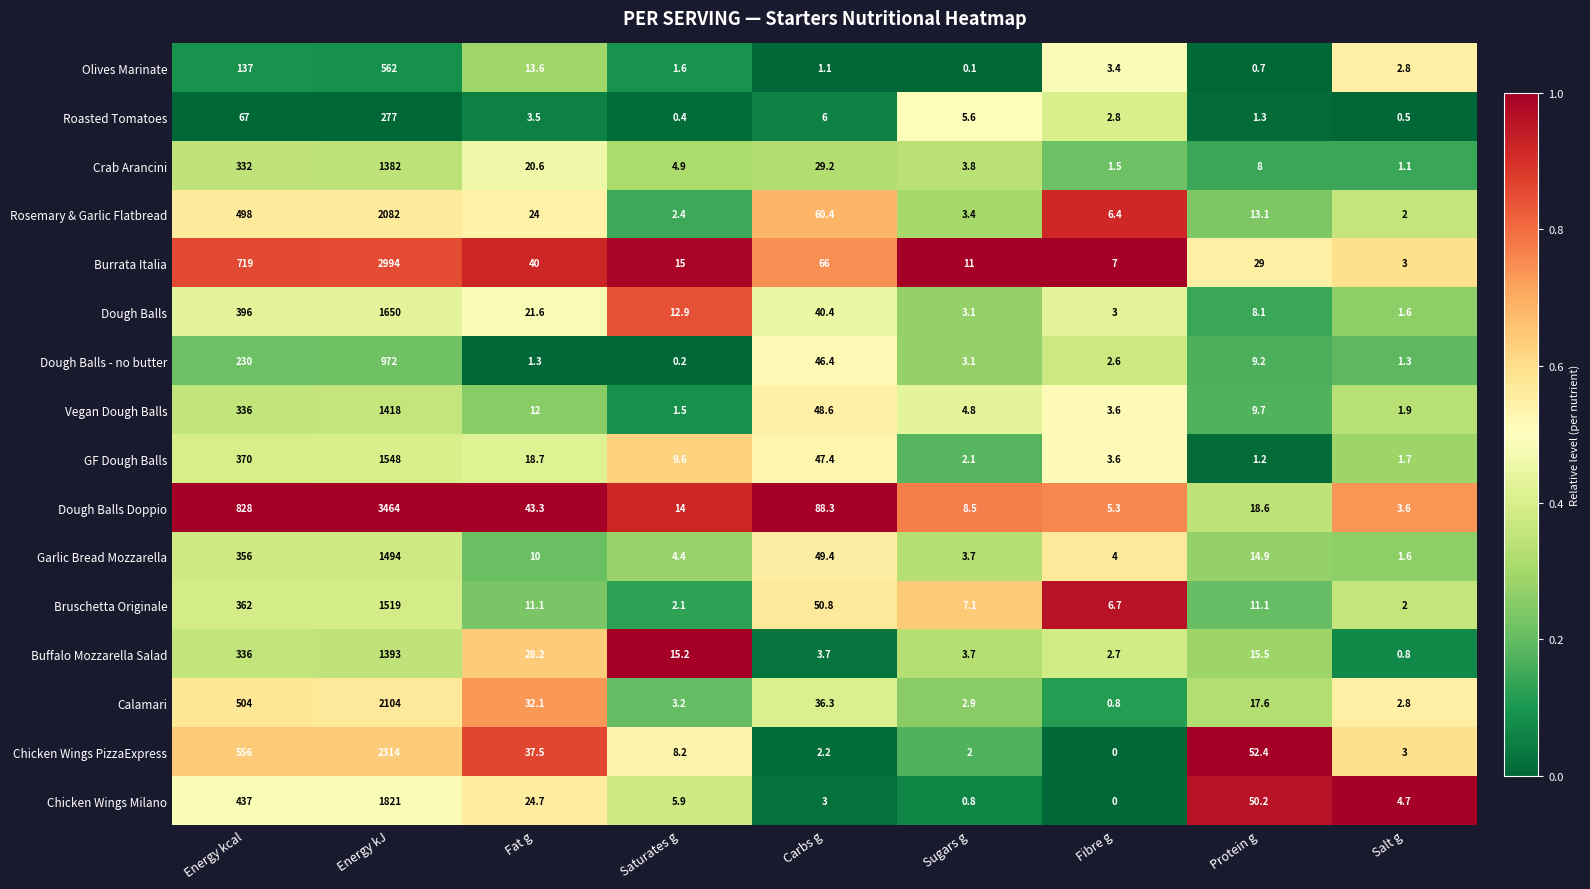

True or false: Garlic Bread Mozzarella has a value of 16.3 at Fat g.

False